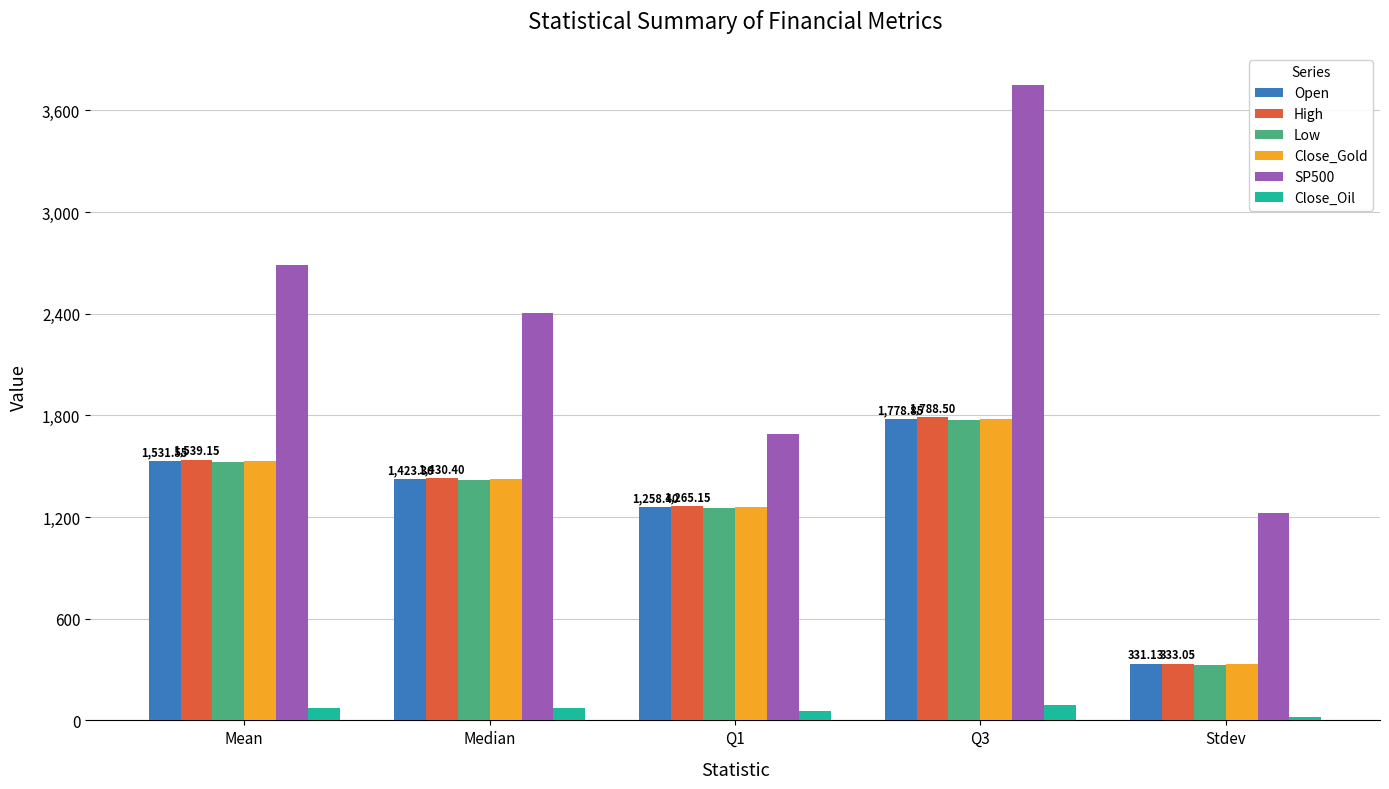

Where does the Low series first go above 1416?

Mean